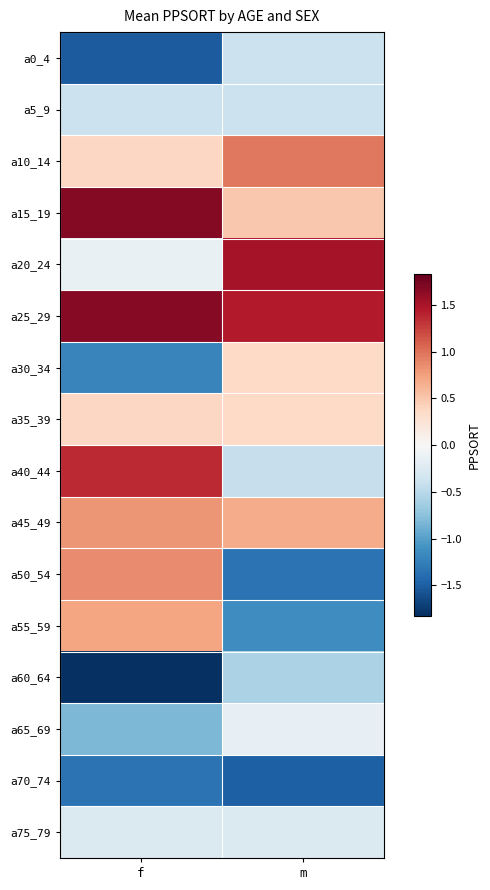

Which series has the largest total across all categories?

a25_29